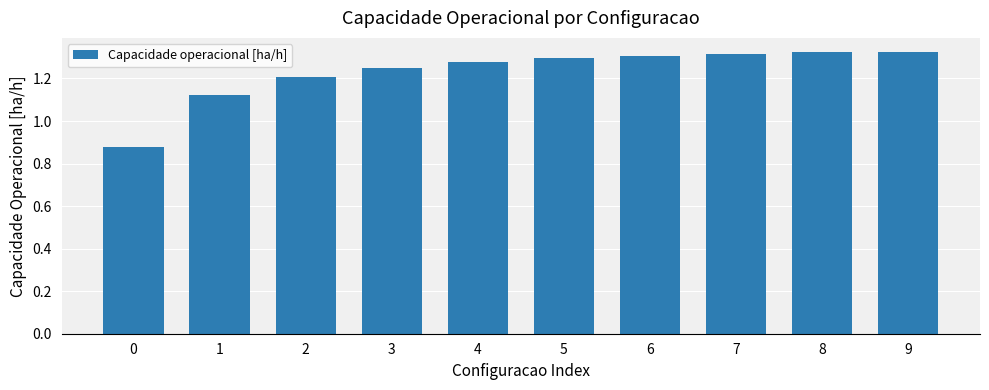

The value at 3 is 1.2. True or false?

True